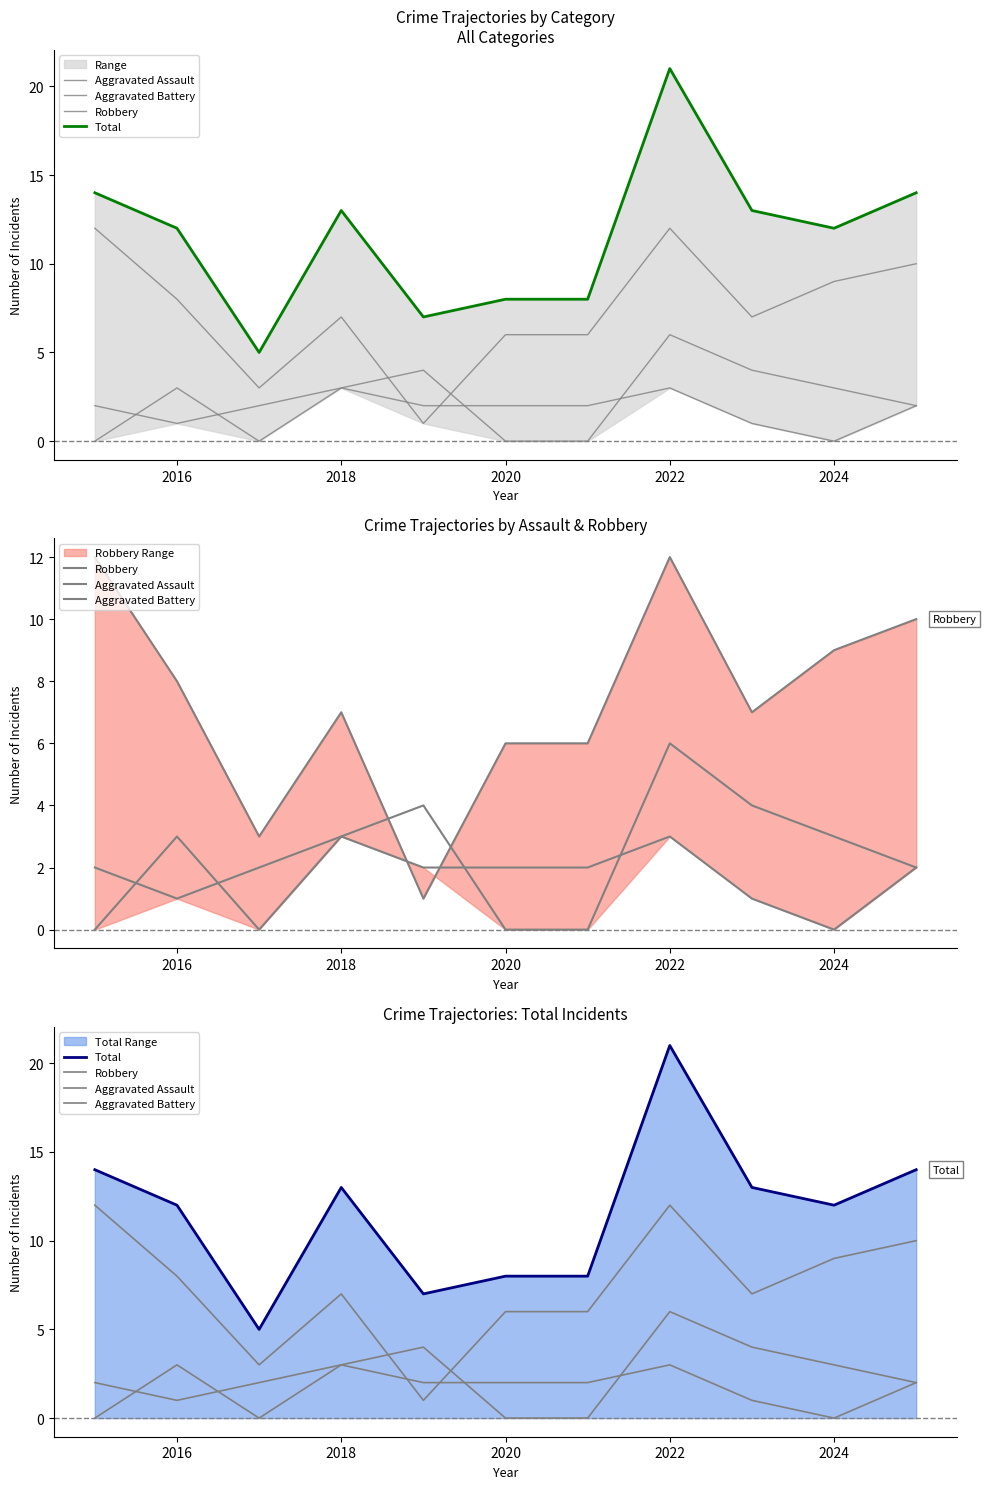

How many lines are shown in the chart?

4